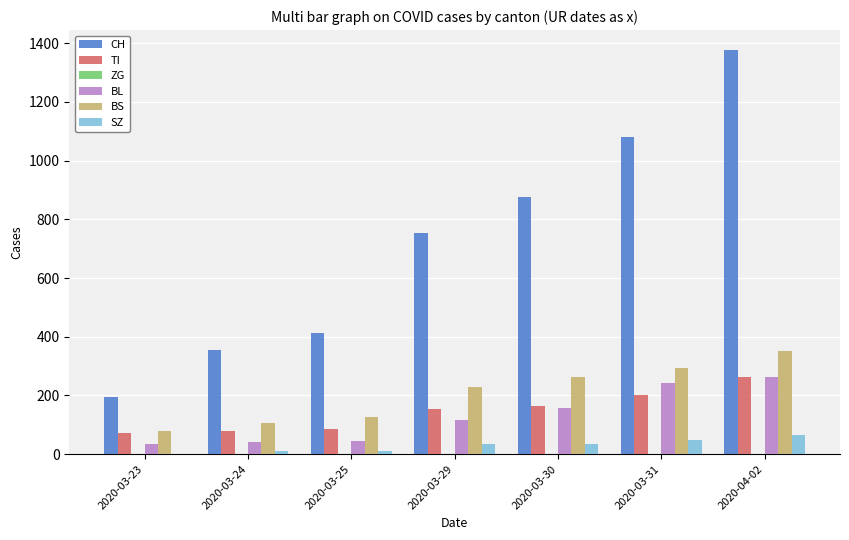

Is the value of SZ at 2020-03-30 greater than the value of TI at 2020-03-25?

No